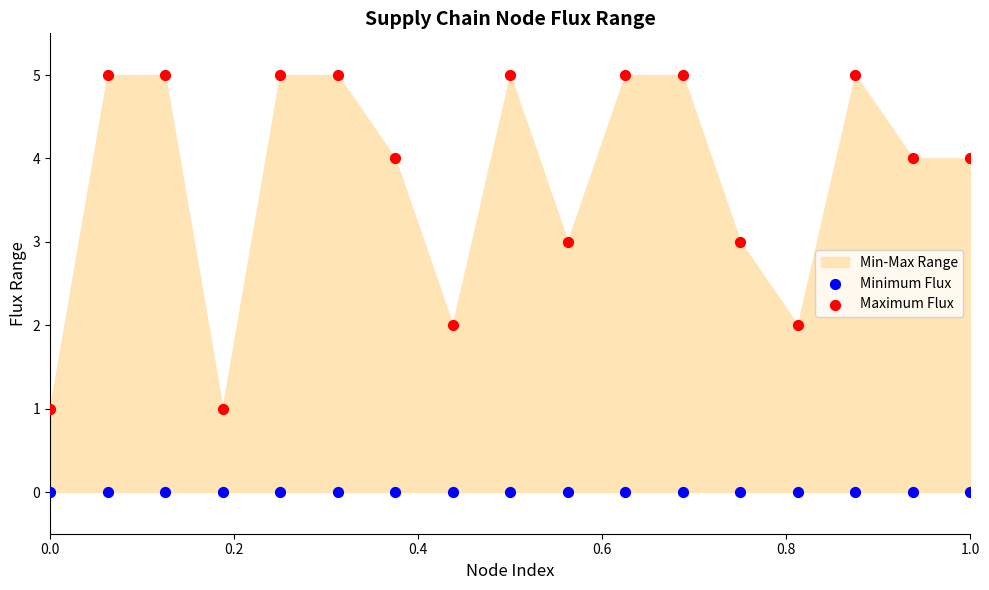

Which series contains the highest Y value?

Maximum Flux